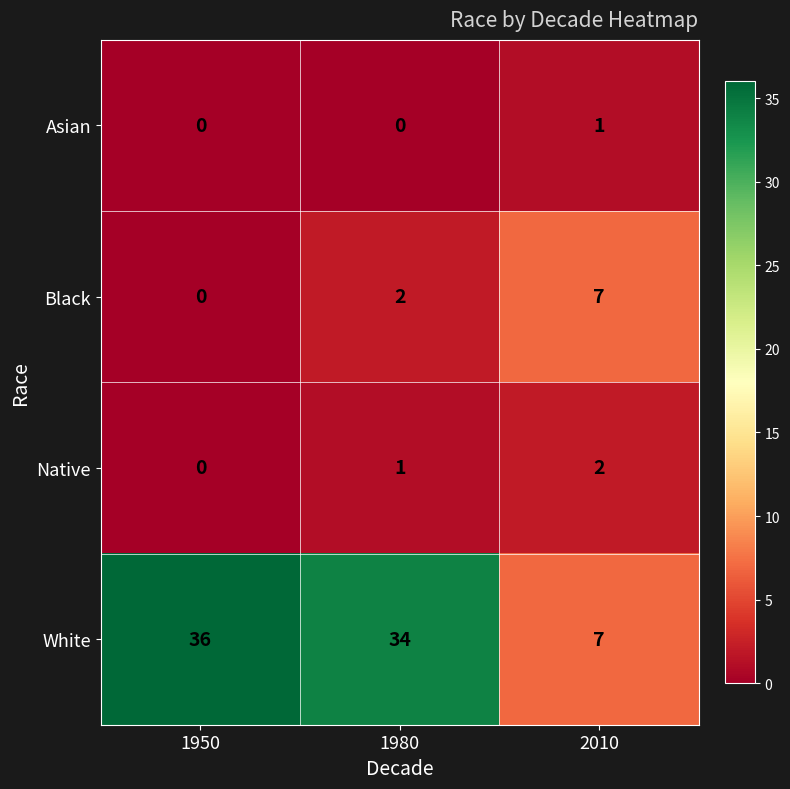

What is the spread (max minus min) of values at 1980?

34